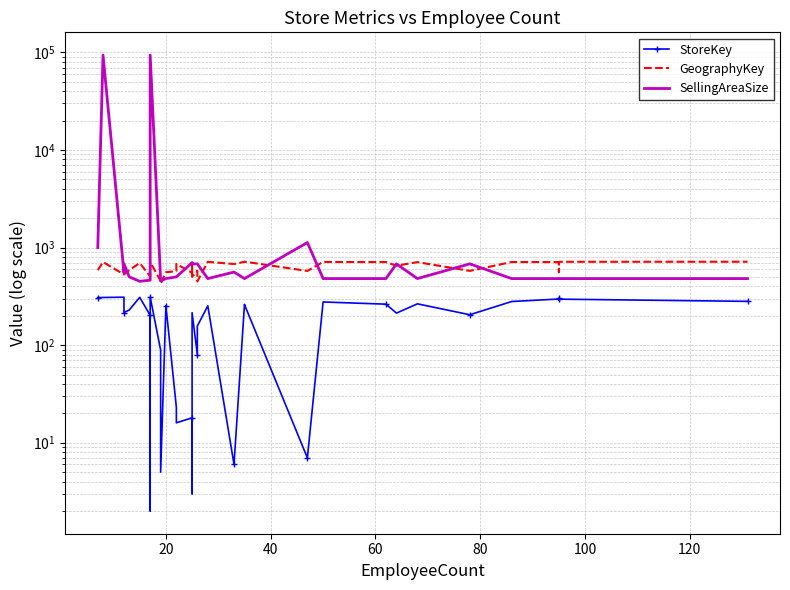

What is the maximum value for StoreKey?

311